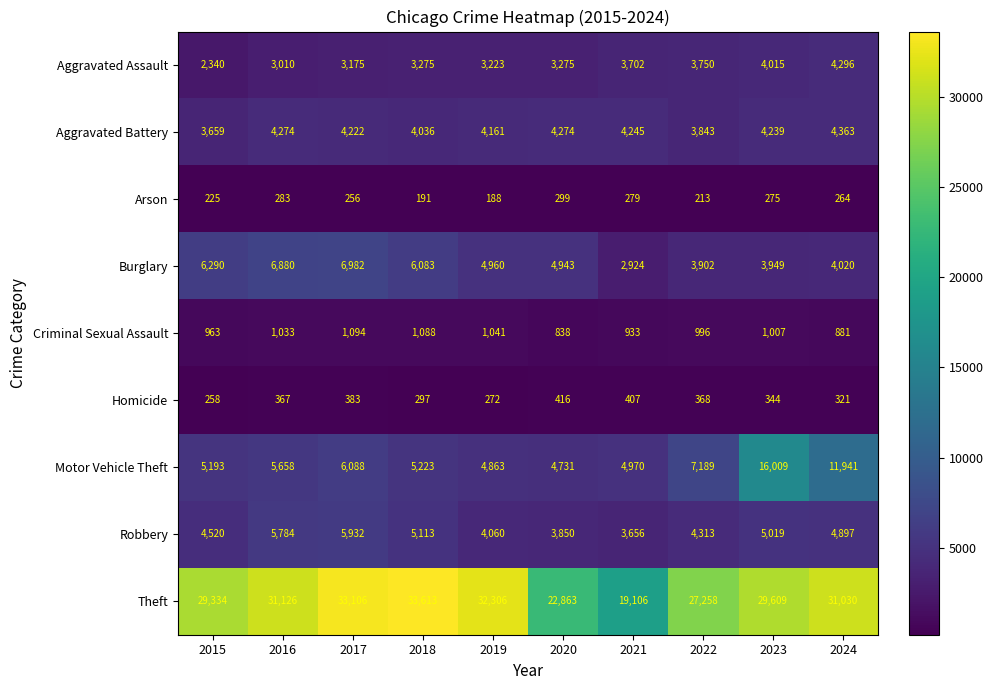

At which label does Burglary reach its minimum?

2021